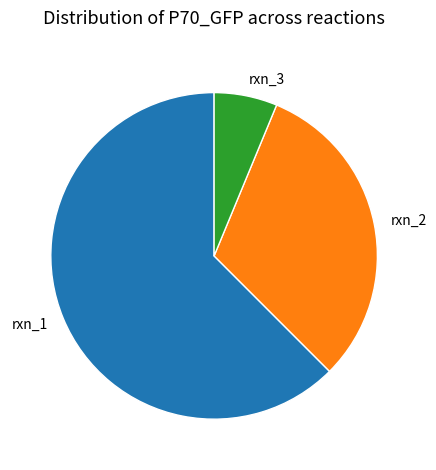

How many segments does this pie chart have?

3